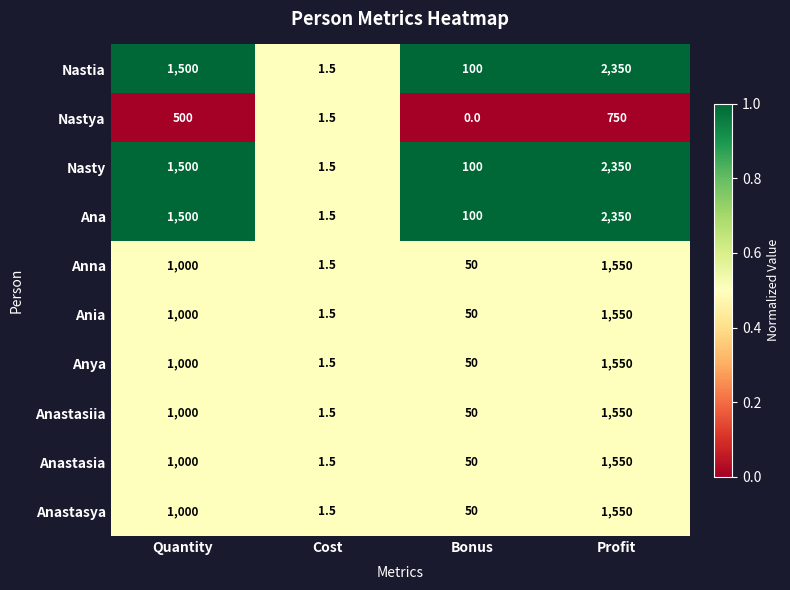

List the labels in order of Anastasia value, smallest first.

Cost, Bonus, Quantity, Profit